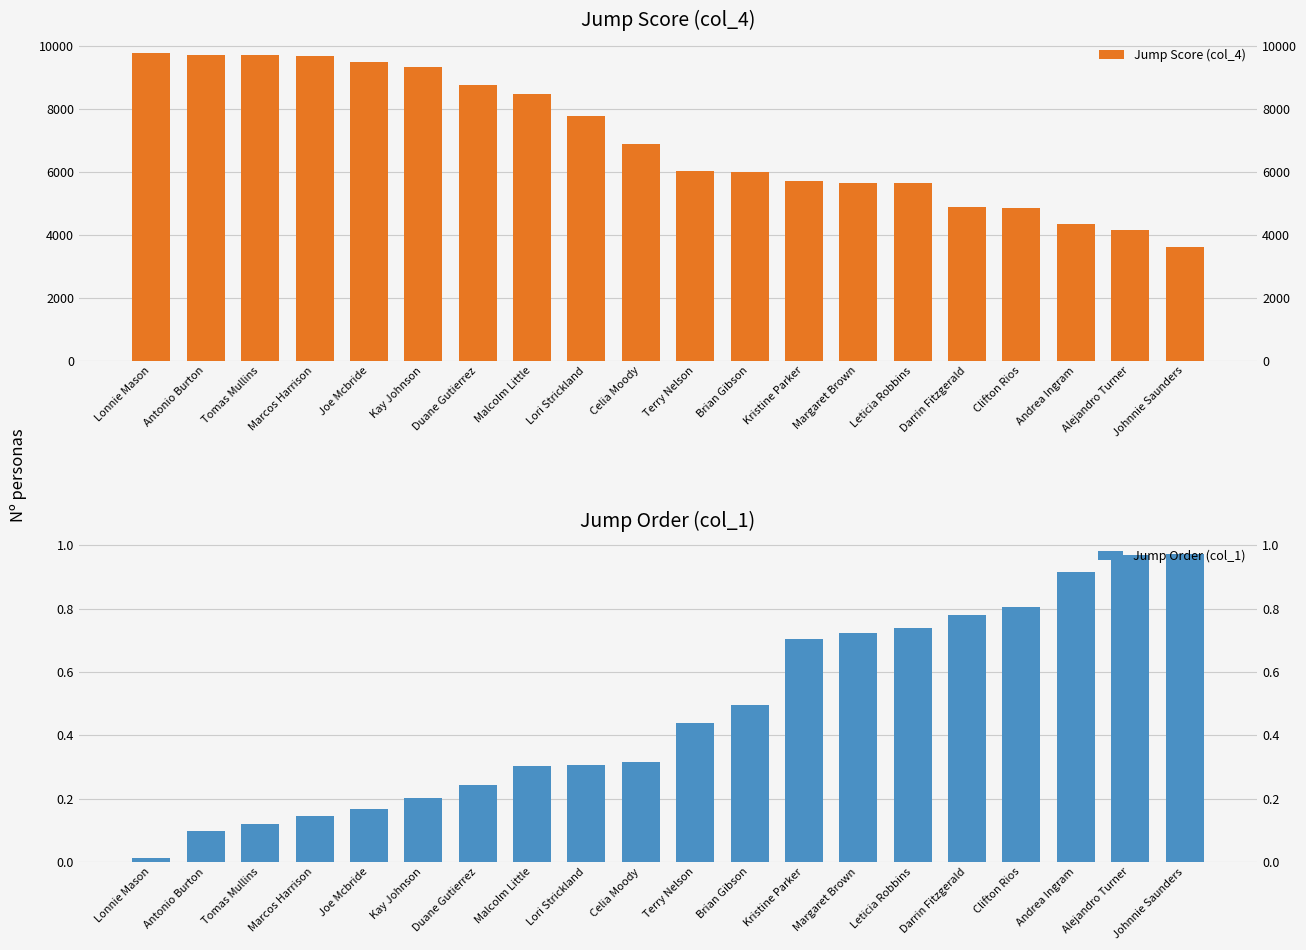

What is the difference between the second highest and second lowest values in the Jump Order (col_1) series?

0.9